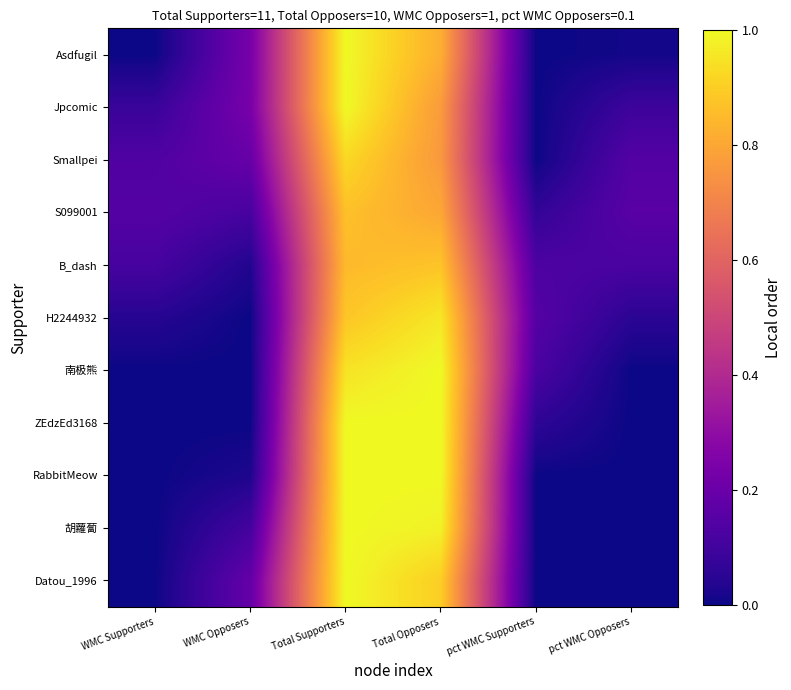

List the series in order of their peak value, highest first.

Asdfugil, Jpcomic, 南极熊, ZEdzEd3168, RabbitMeow, 胡蘿蔔, Datou_1996, H2244932, Smallpei, B_dash, S099001